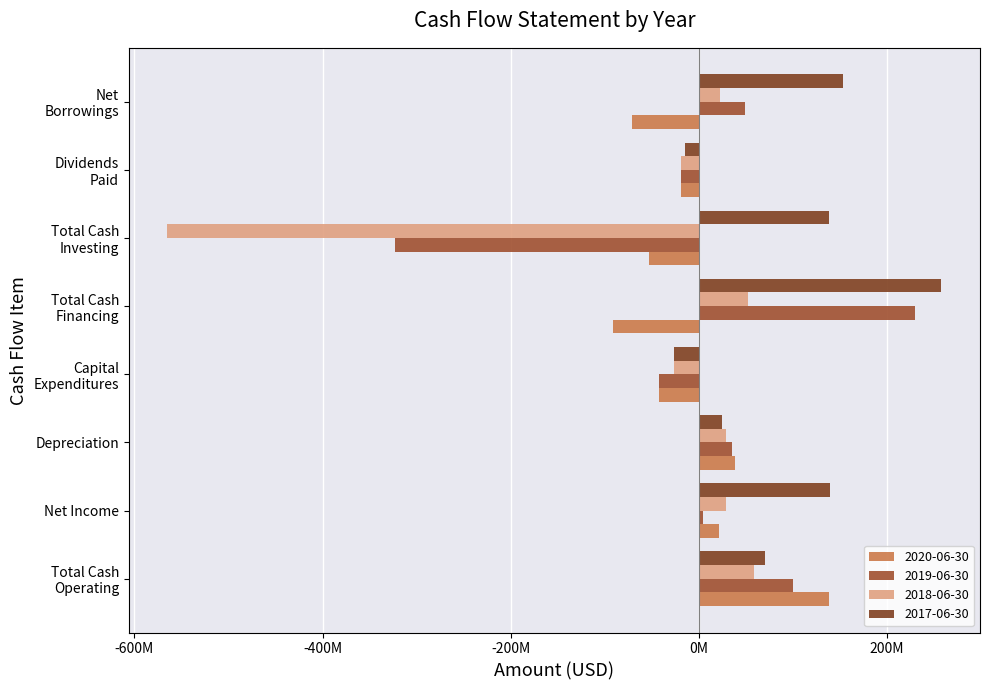

Which category has the highest value in the 2017-06-30 series?

Total Cash
Financing